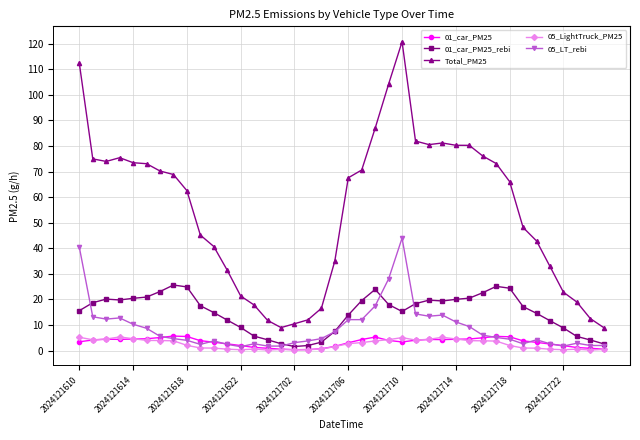

How many lines are shown in the chart?

5